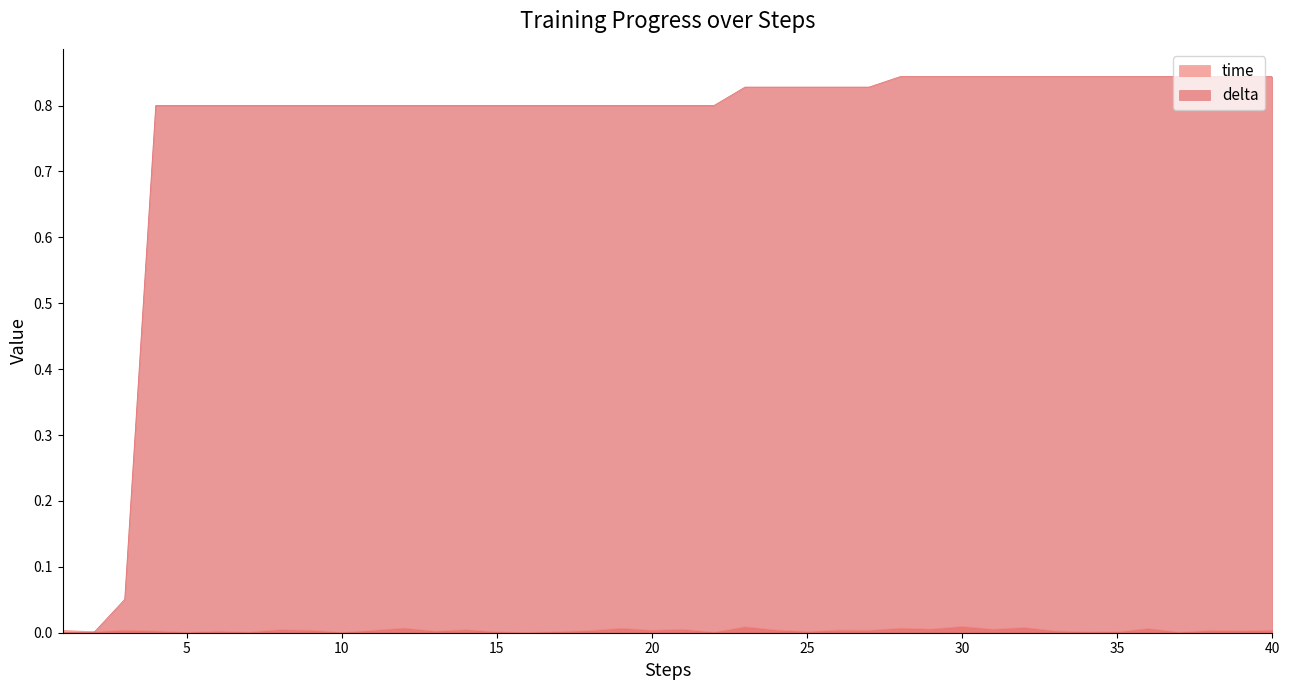

What is the total value across all series at 35?

0.8